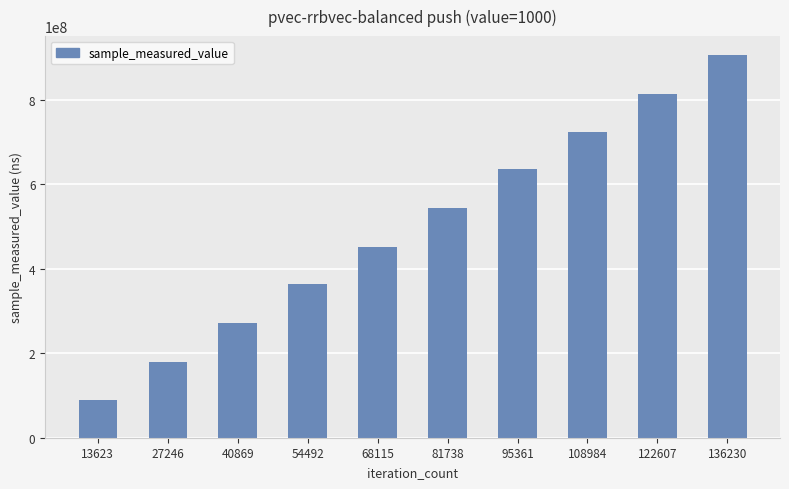

Does the chart contain any negative values?

No